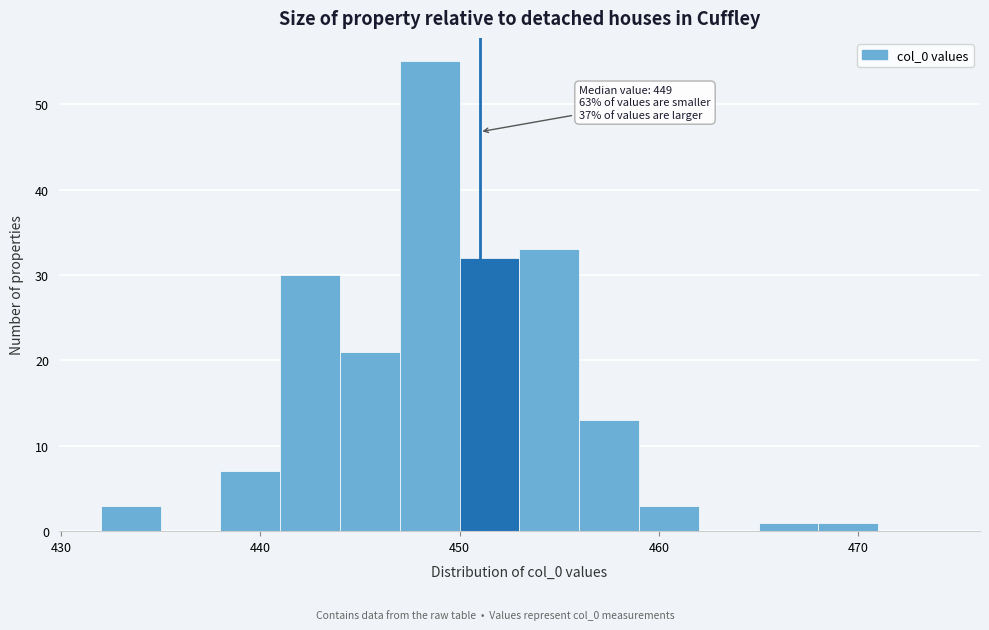

Around what value on the x-axis is the tallest bar? Give the approximate position of its centre, as read against the axis.

449